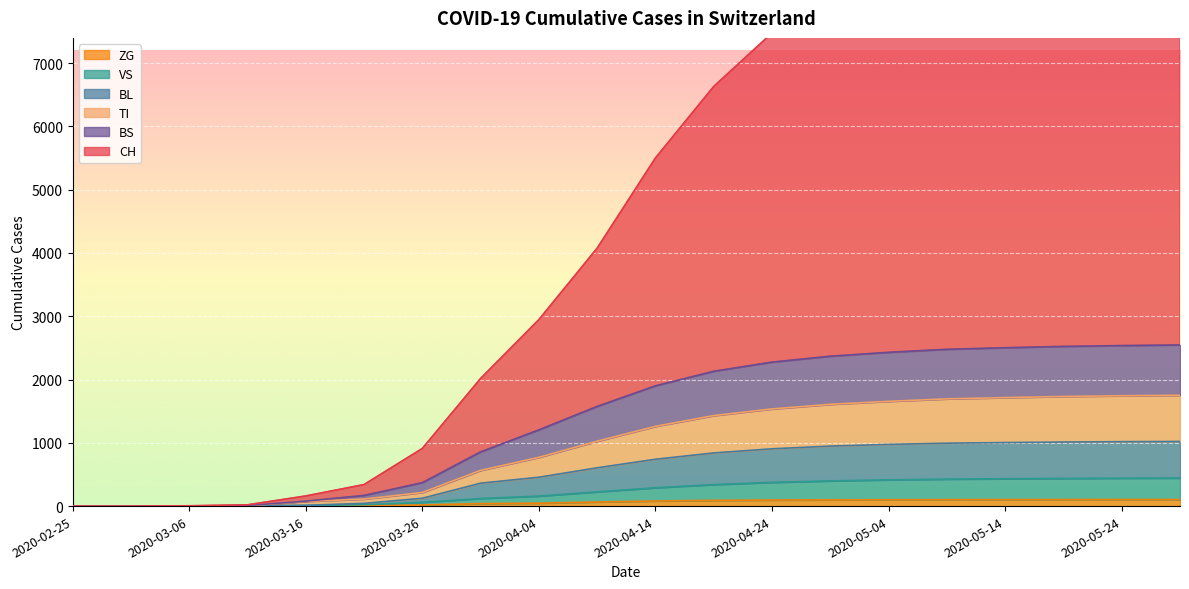

What are all the series names shown in the legend?

CH, TI, VS, BL, BS, ZG